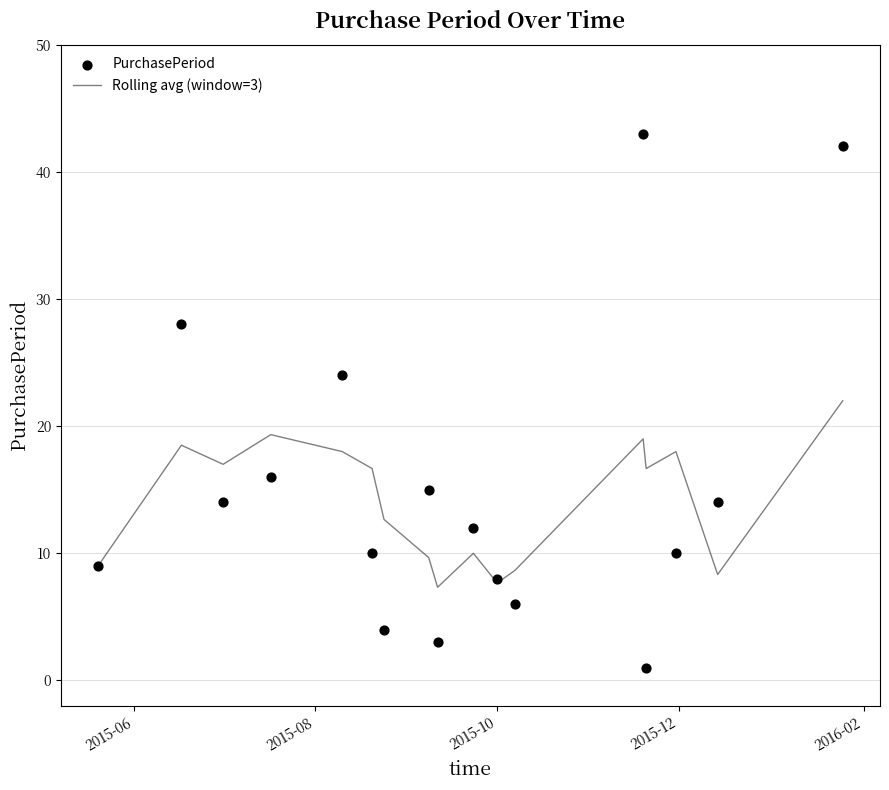

What are all the series names shown in the legend?

Rolling avg (window=3), PurchasePeriod